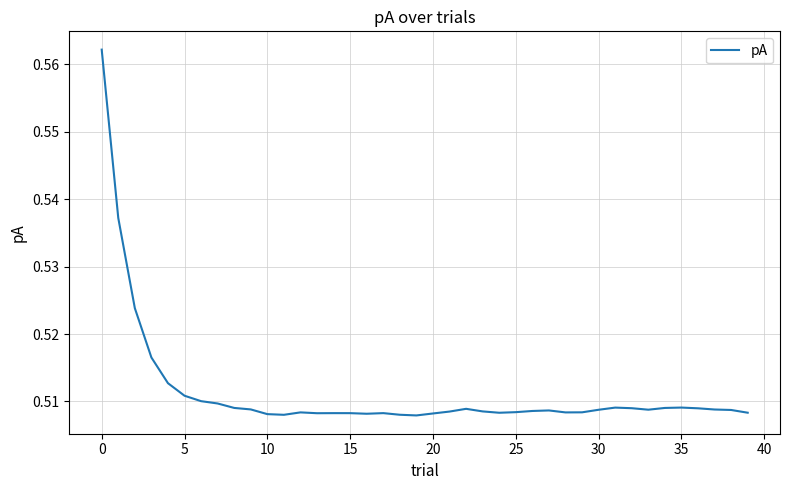

How many lines are shown in the chart?

1